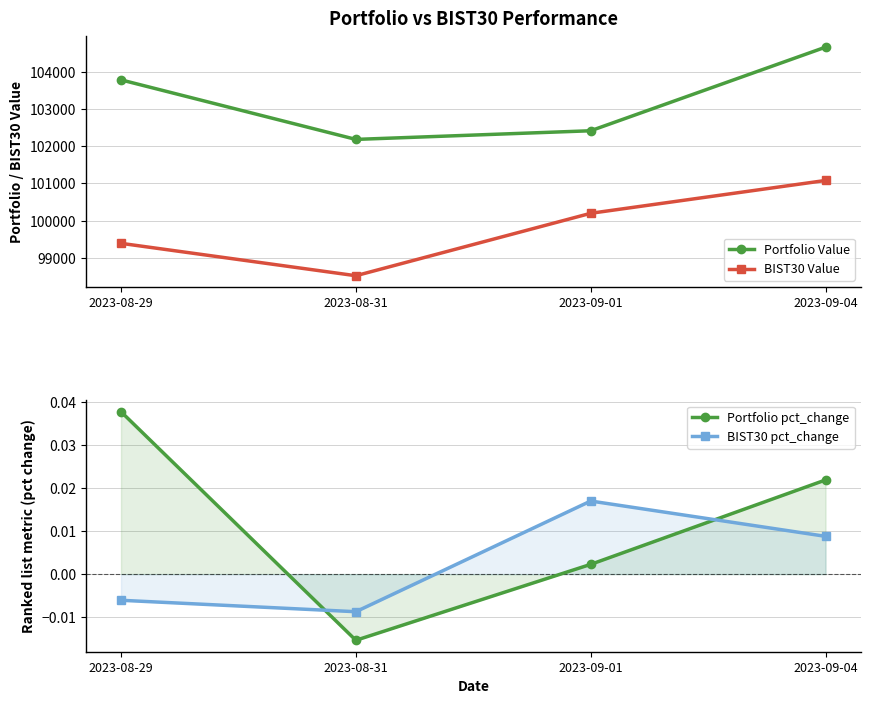

Between 2023-08-29 and 2023-08-31, which series saw the biggest shift?

Portfolio Value